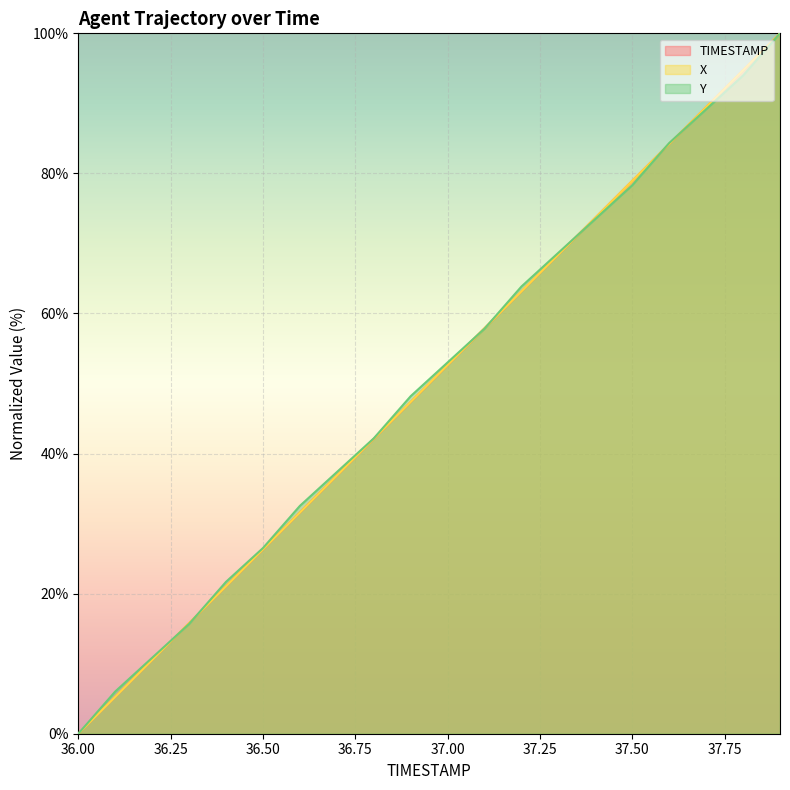

At which category is the sum across all series the highest?

37.9